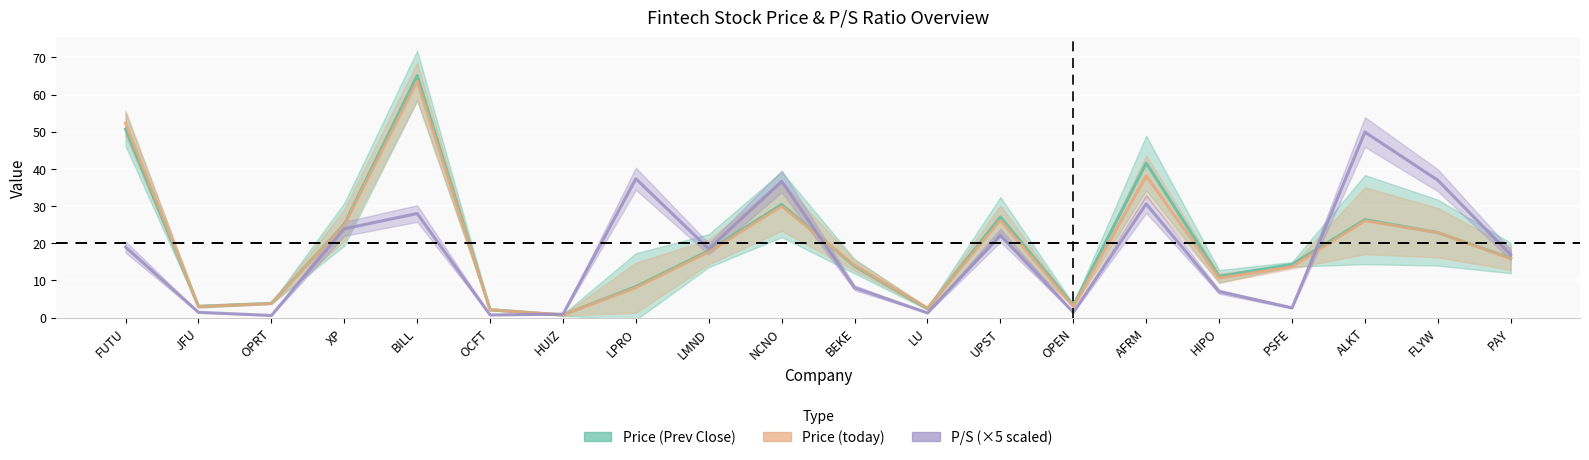

What is the value of the Price (today) point at the 16th from the left?

10.6